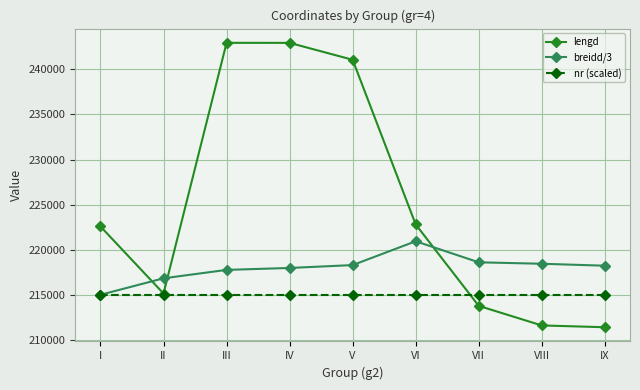

What value does the lengd series have at III?

242940.0